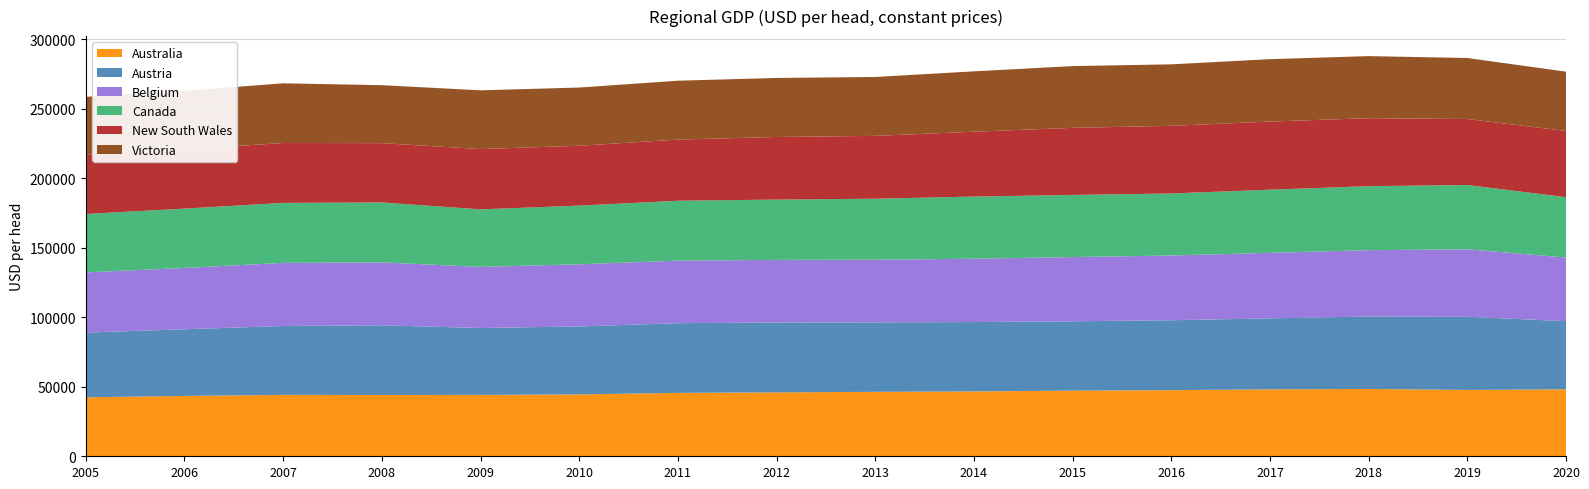

Reading right to left, transcribe all the data shown in this chart.

Australia: 48156	47688	48426	48115	47546	47217	46628	46332	45951	45585	44486	44129	44075	44141	43405	42394
Austria: 49019	52619	52064	51079	50299	49854	49910	49971	50253	50142	48883	48116	50130	49563	47937	46566
Belgium: 45763	48562	47749	47122	46550	46201	45540	45031	45037	44985	44713	43966	45236	45392	44105	43292
Canada: 43412	46226	46025	45419	44611	44672	44711	43903	43360	43075	42172	41365	43101	43137	42674	42001
New South Wales: 47627	47469	48893	48989	48665	48265	46637	45199	45033	44002	43066	43367	42674	43051	42727	42501
Victoria: 42637	43880	44638	44881	44201	44401	43412	42342	42451	42318	41874	42251	41673	42951	41970	41749